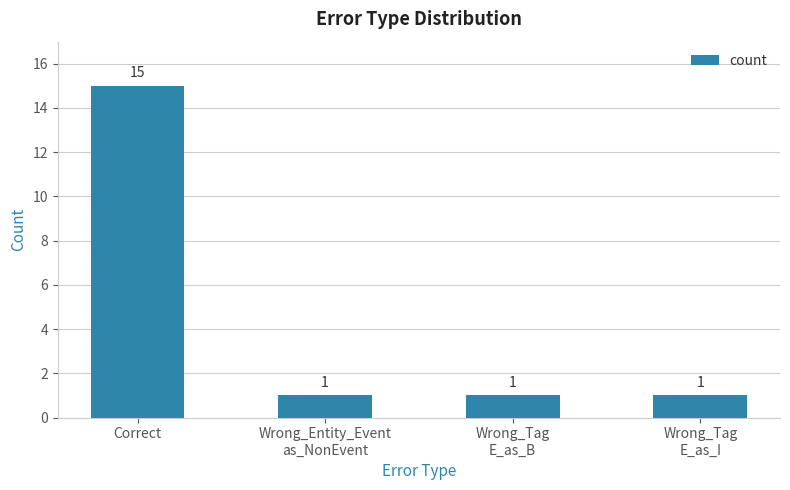

Reading left to right, extract all data points from this chart.

15	1	1	1